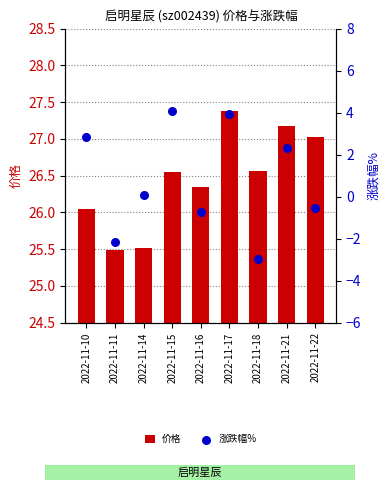

What are all the series names shown in the legend?

价格, 涨跌幅%